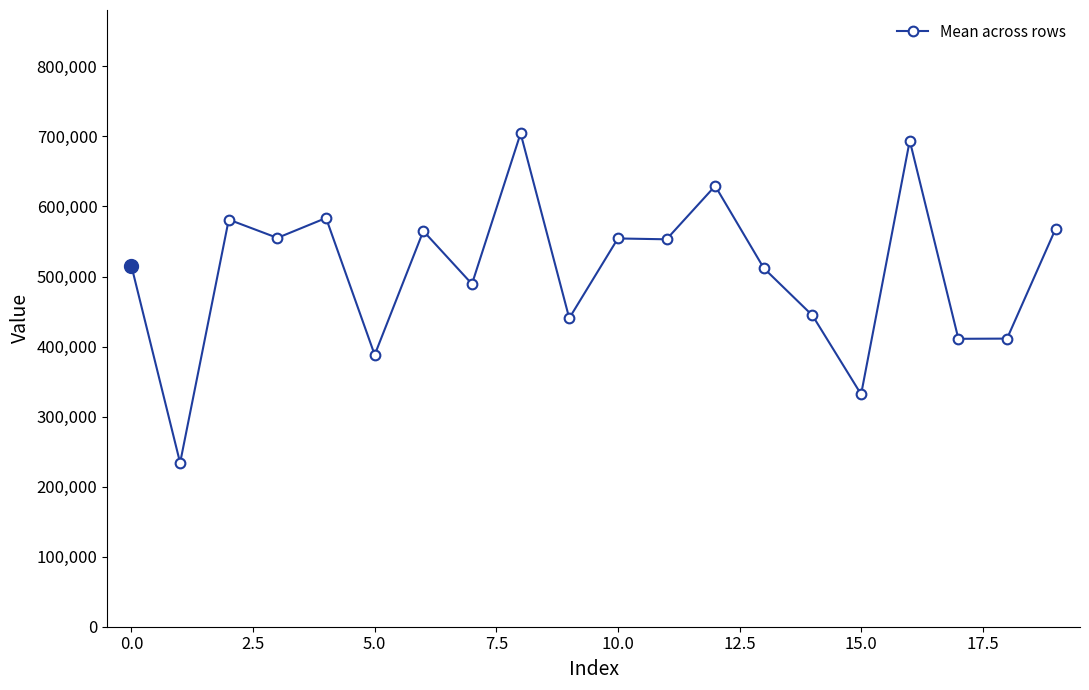

What is the value of the 13th point from the left?

629363.8